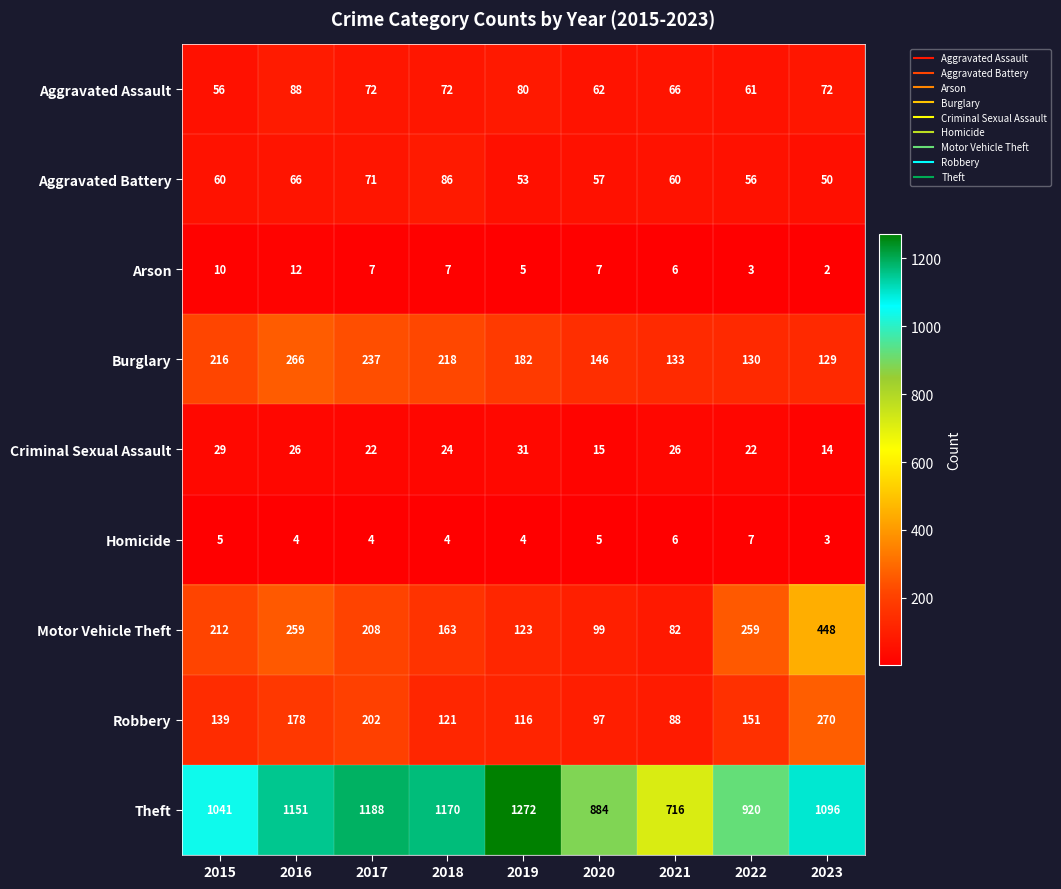

What is the sum of the Aggravated Battery values at 2019 and 2015?

113